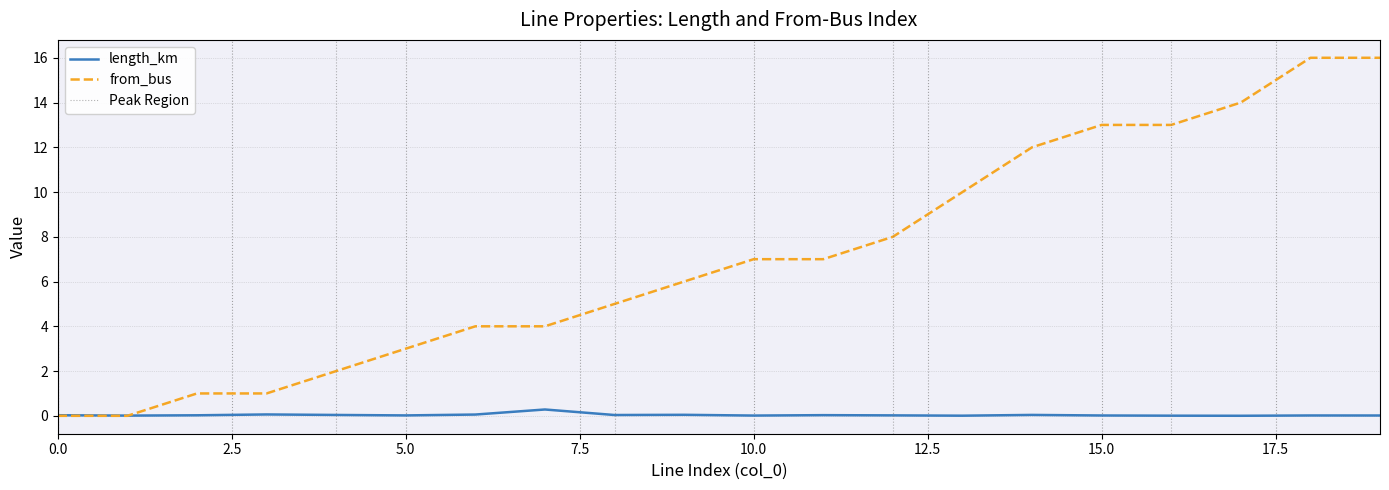

The value of from_bus at 5.0 is 0.9. True or false?

False